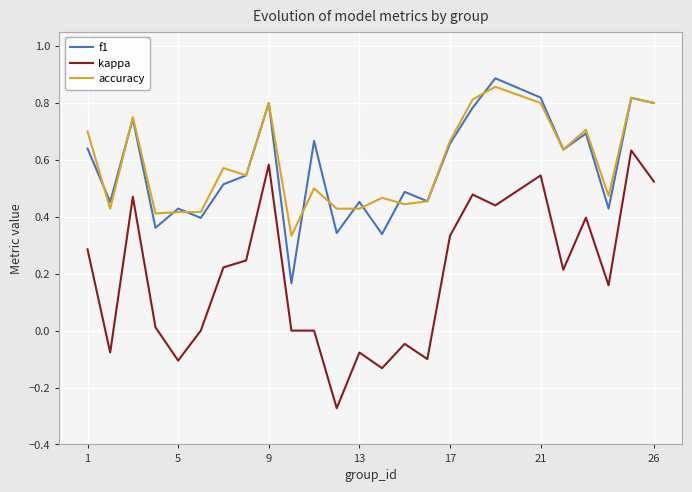

True or false: f1 and kappa intersect in this chart.

False